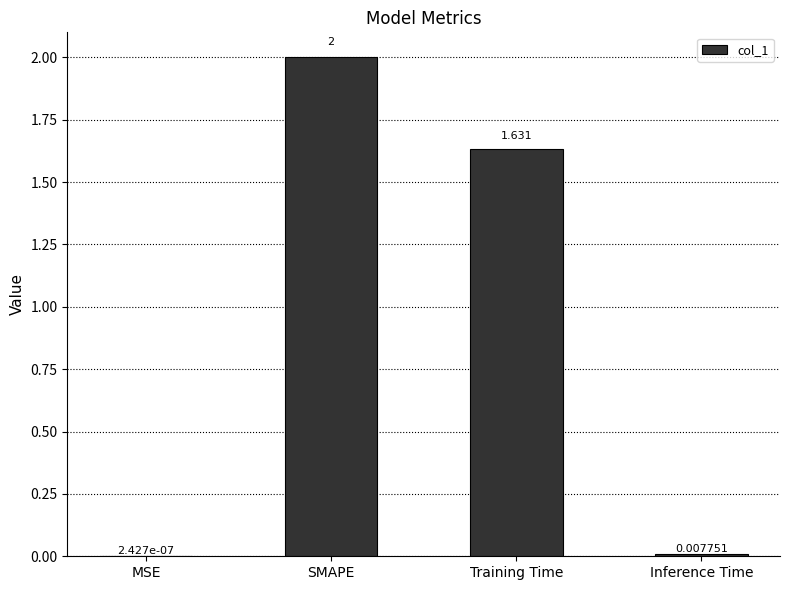

What is the approximate value at SMAPE?

2.0